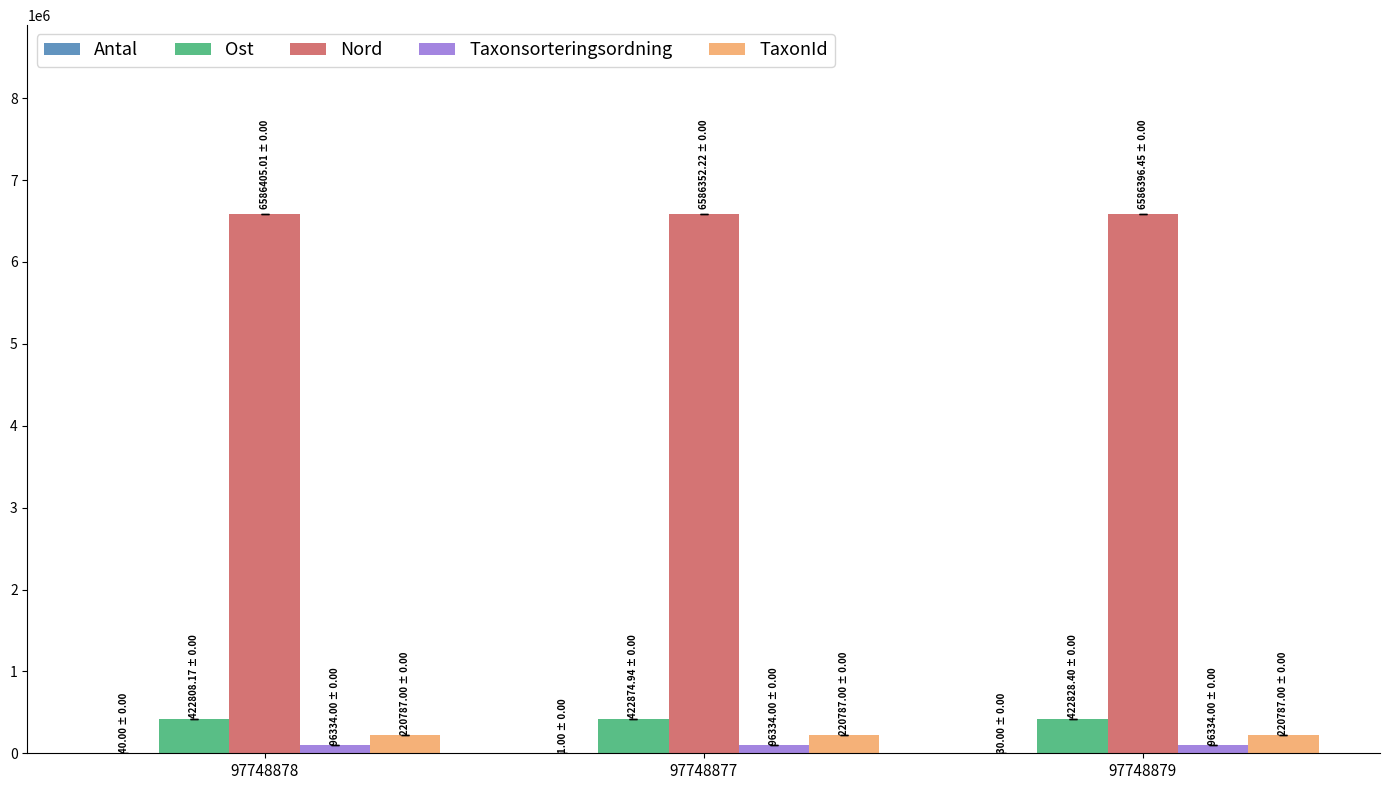

What is the greatest value displayed?

6586405.0